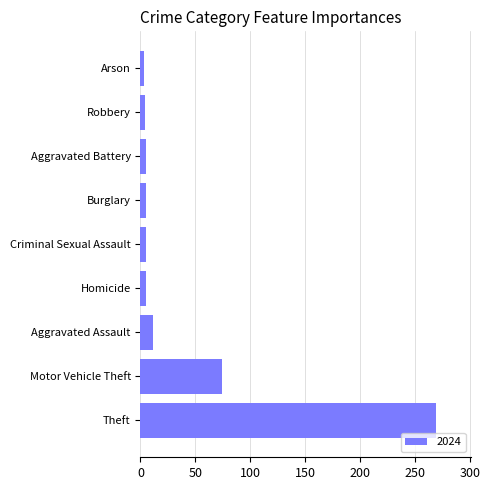

Which has a higher value, Homicide or Aggravated Assault?

Aggravated Assault